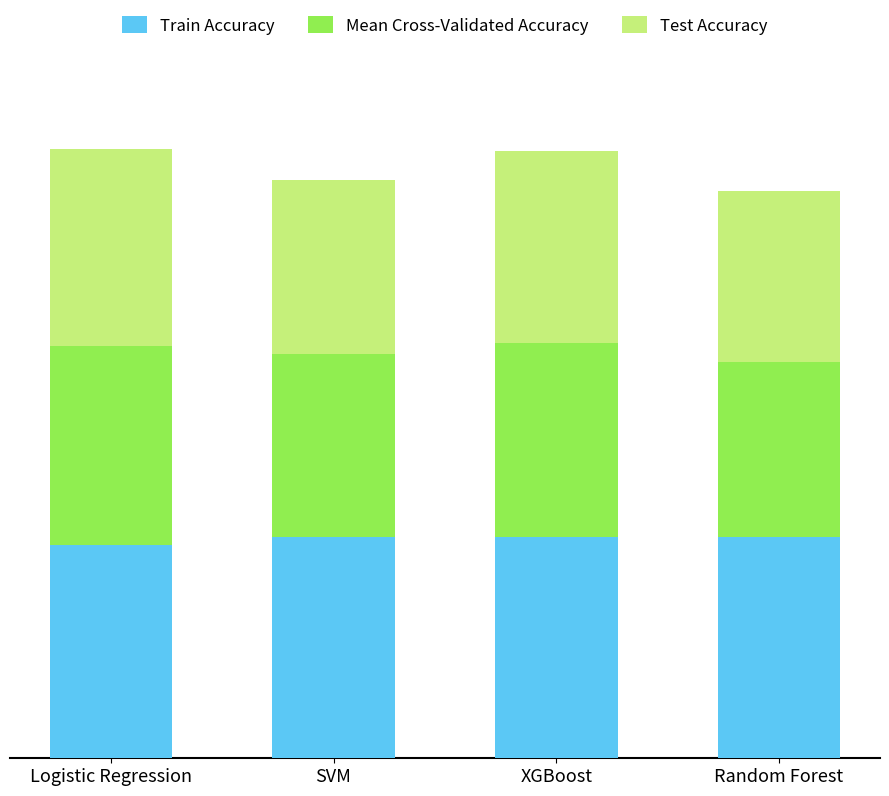

Between SVM and XGBoost, which is larger?

SVM